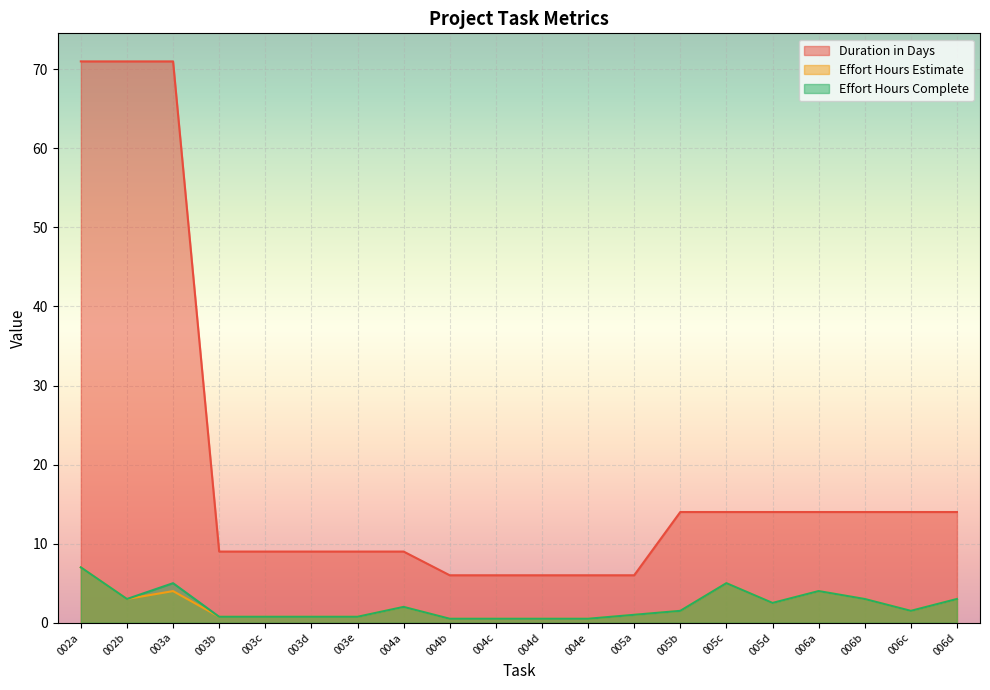

Reading left to right, transcribe all the data shown in this chart.

Duration in Days: 002a=71.0	002b=71.0	003a=71.0	003b=9.0	003c=9.0	003d=9.0	003e=9.0	004a=9.0	004b=6.0	004c=6.0	004d=6.0	004e=6.0	005a=6.0	005b=14.0	005c=14.0	005d=14.0	006a=14.0	006b=14.0	006c=14.0	006d=14.0
Effort Hours Estimate: 002a=7.0	002b=3.0	003a=4.0	003b=0.8	003c=0.8	003d=0.8	003e=0.8	004a=2.0	004b=0.5	004c=0.5	004d=0.5	004e=0.5	005a=1.0	005b=1.5	005c=5.0	005d=2.5	006a=4.0	006b=3.0	006c=1.5	006d=3.0
Effort Hours Complete: 002a=7.0	002b=3.0	003a=5.0	003b=0.8	003c=0.8	003d=0.8	003e=0.8	004a=2.0	004b=0.5	004c=0.5	004d=0.5	004e=0.5	005a=1.0	005b=1.5	005c=5.0	005d=2.5	006a=4.0	006b=3.0	006c=1.5	006d=3.0